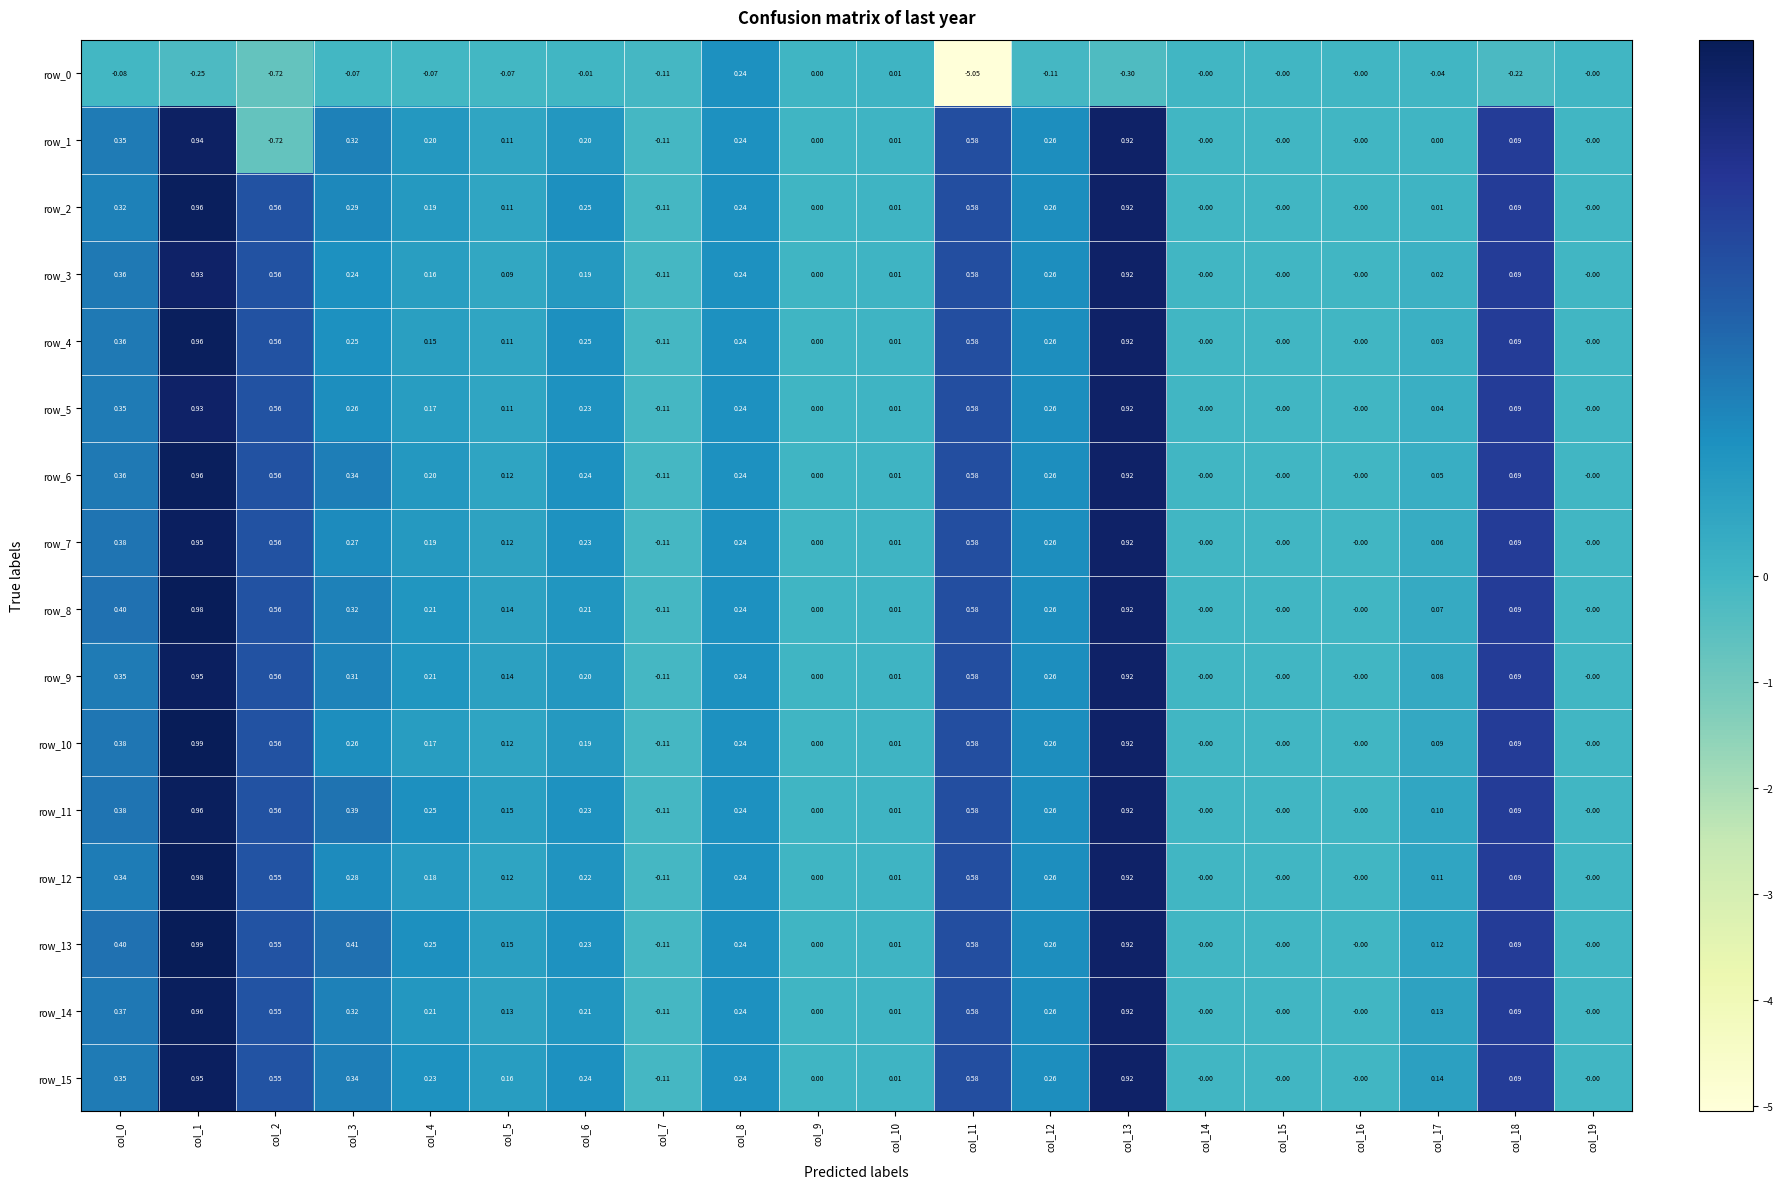

How many values in row_0 are below zero?

13